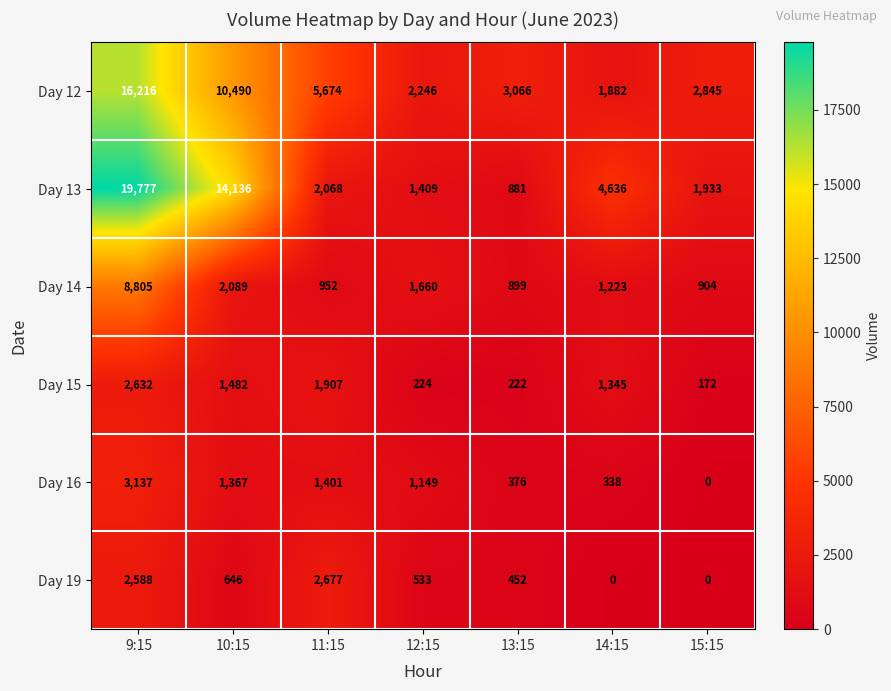

Is it true that Day 12 equals 3066 at 13:15?

True